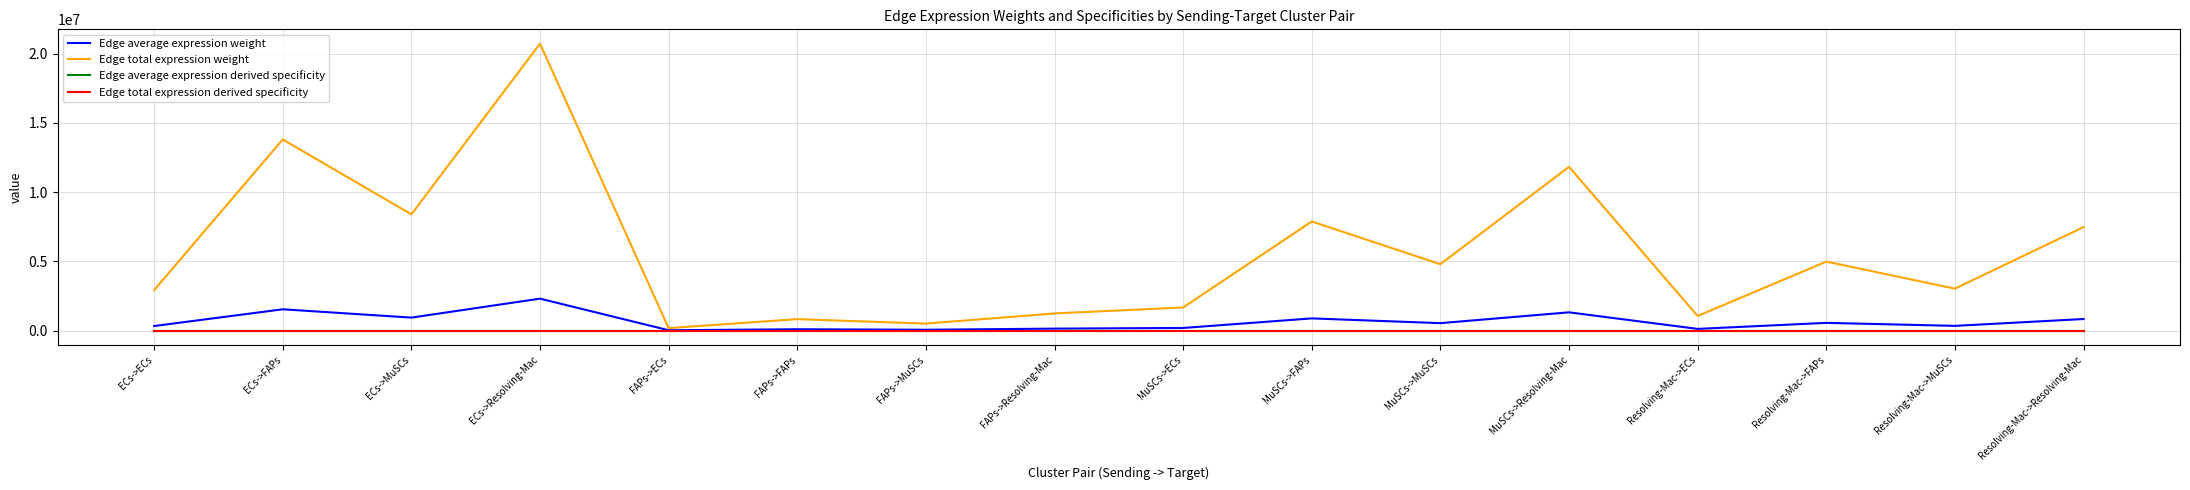

Is this an area chart (filled region under the line)?

No